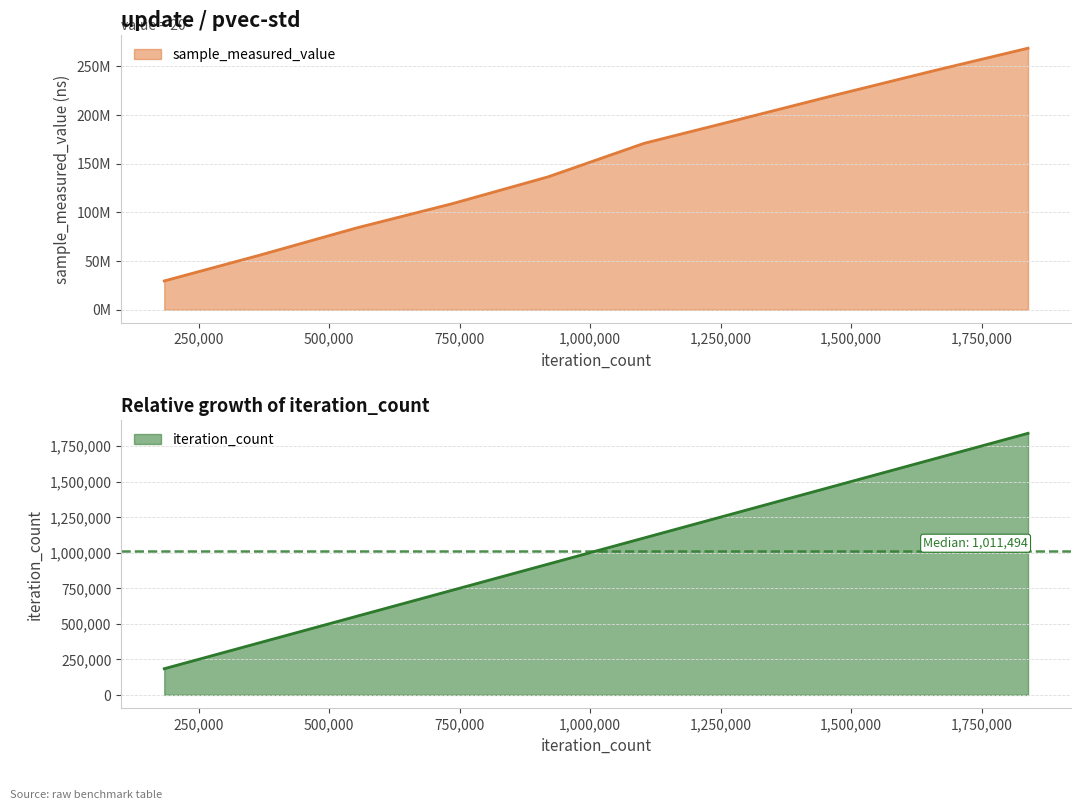

What is the value of the sample_measured_value point at the 8th from the left?

220759512